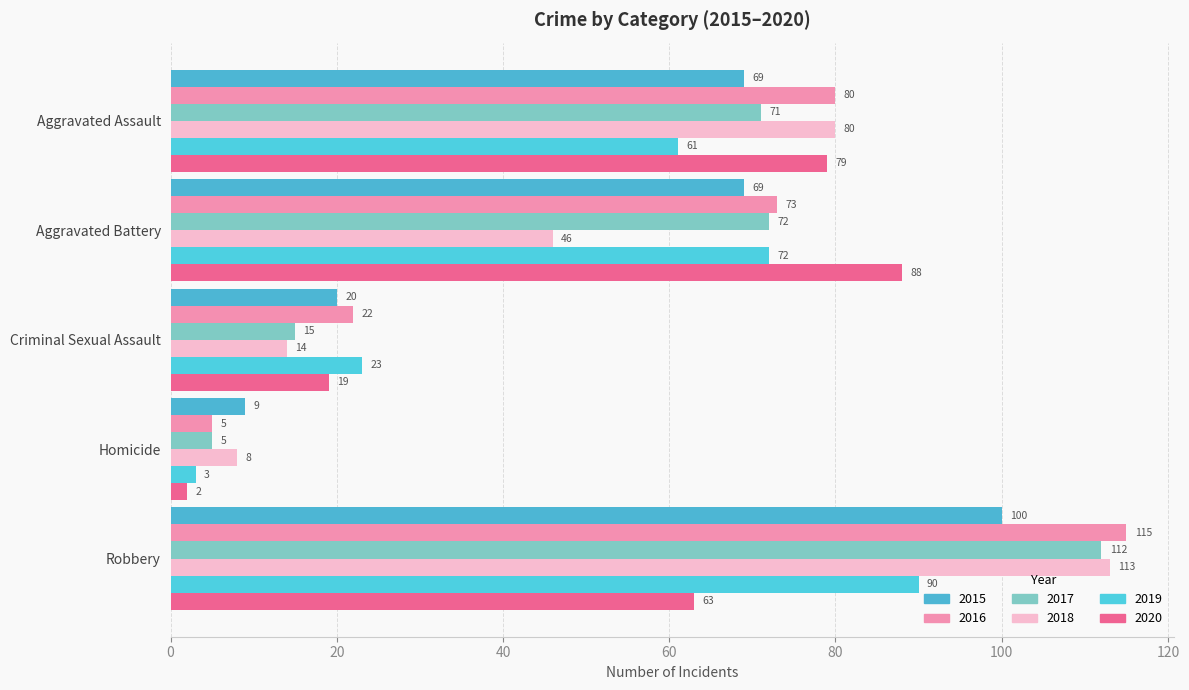

How many distinct data groups are displayed?

6